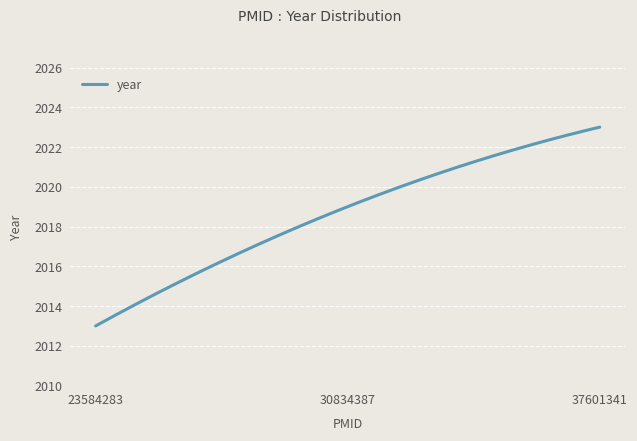

What is the difference between the maximum and minimum values?

10.0